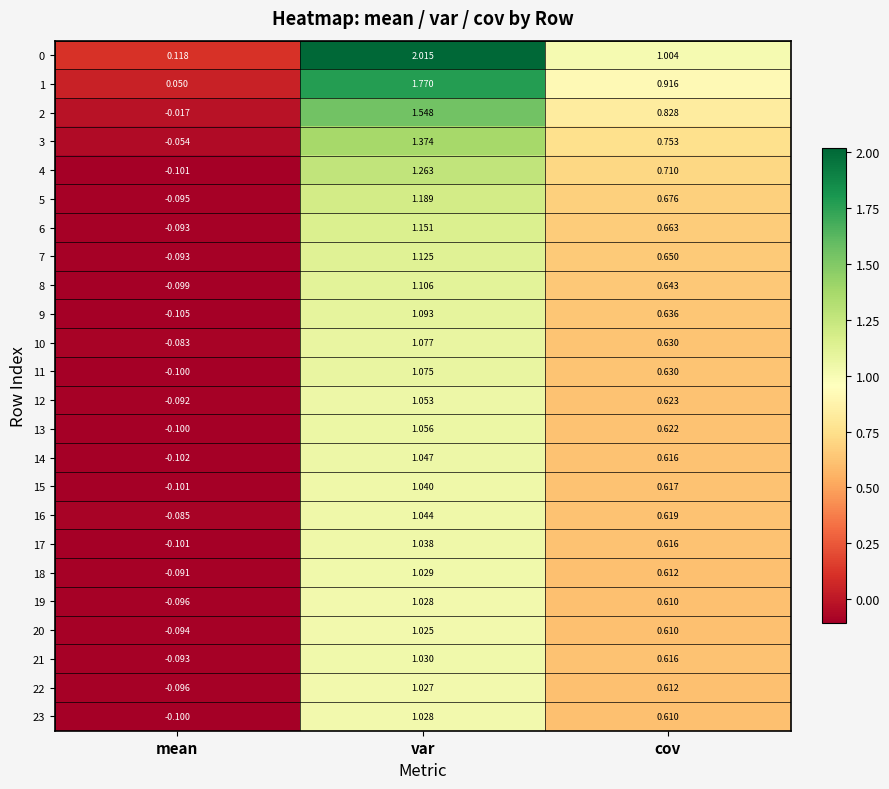

Rank the categories by 13 value from highest to lowest.

var, cov, mean